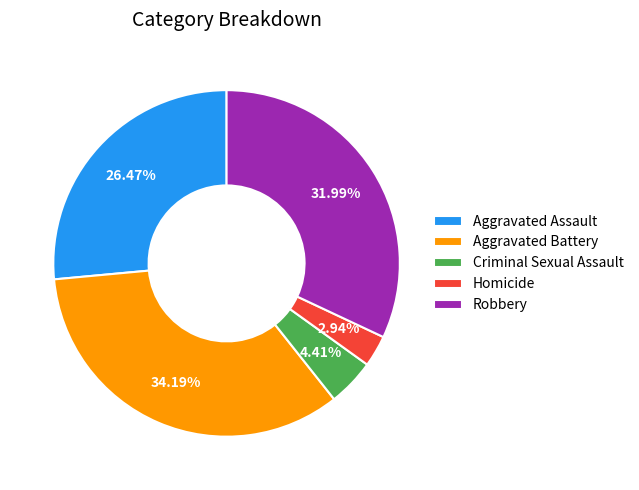

Between Aggravated Battery and Homicide, which is larger?

Aggravated Battery